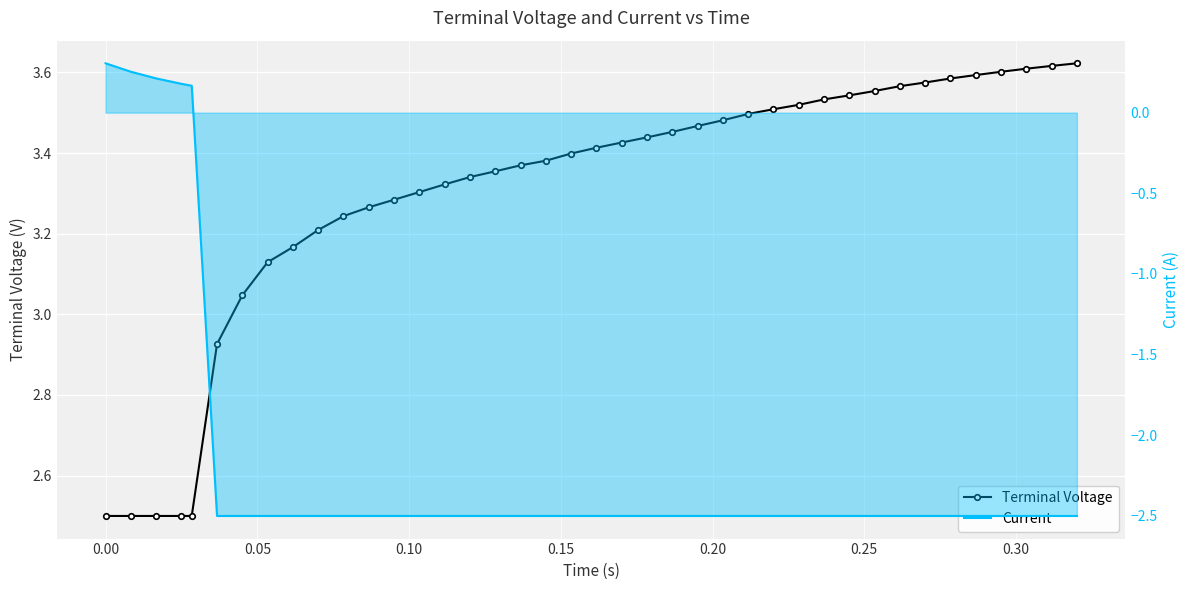

List the series in order of their peak value, lowest first.

Current, Terminal Voltage